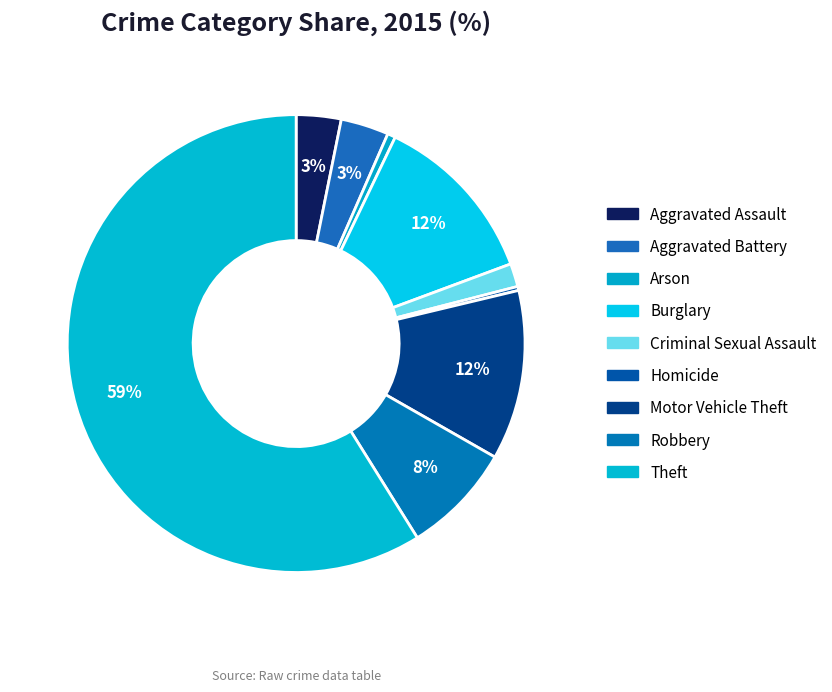

Which has a higher value, Homicide or Burglary?

Burglary